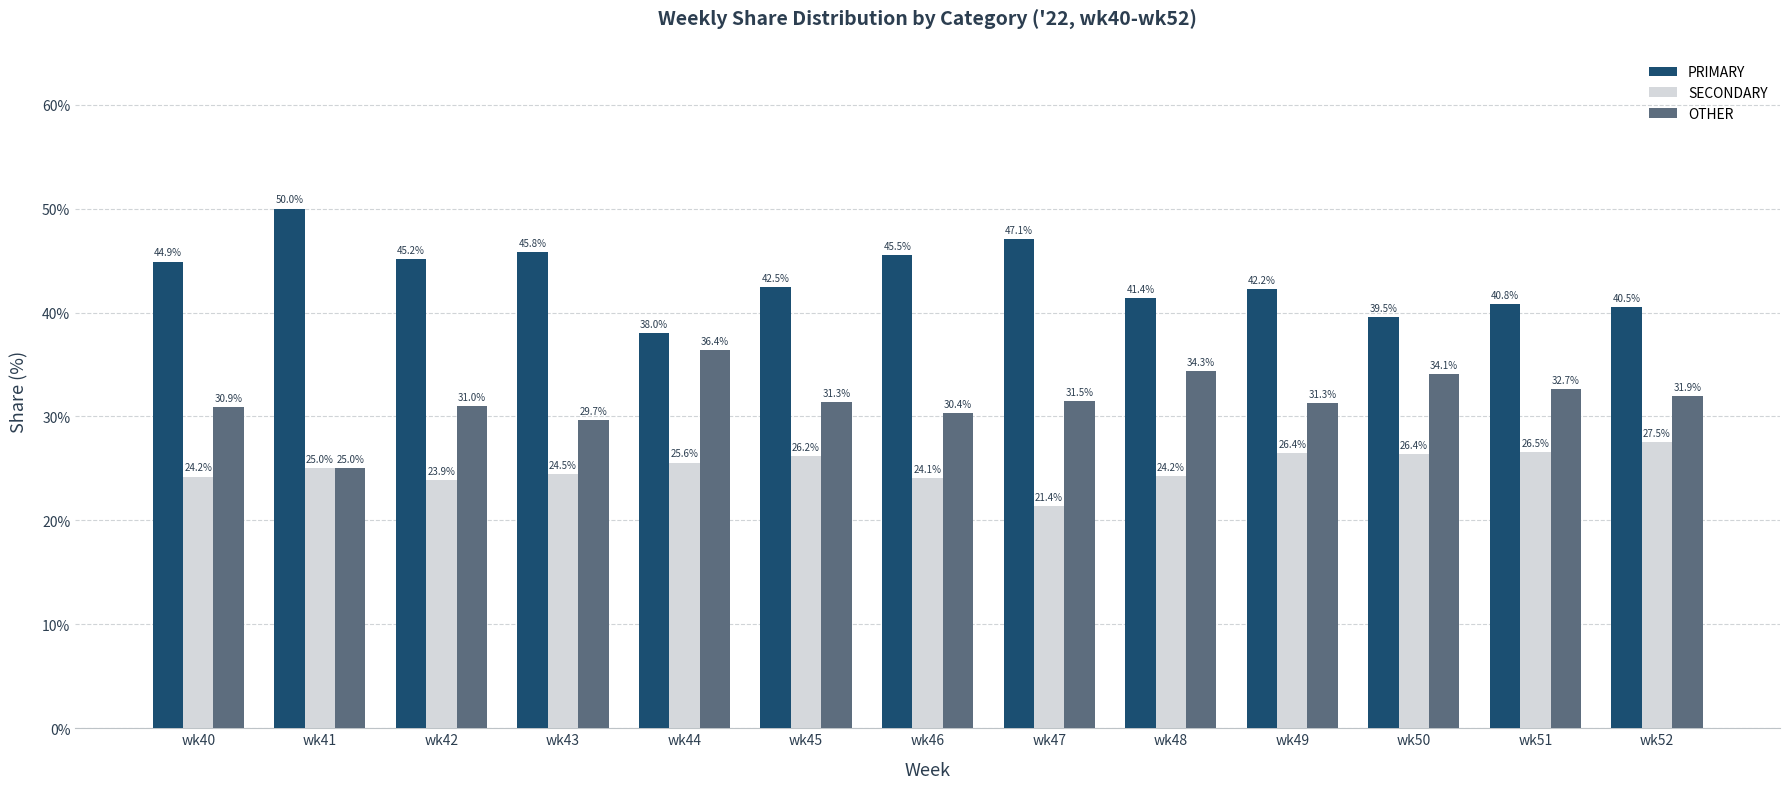

What is the sum of all PRIMARY values?

563.6